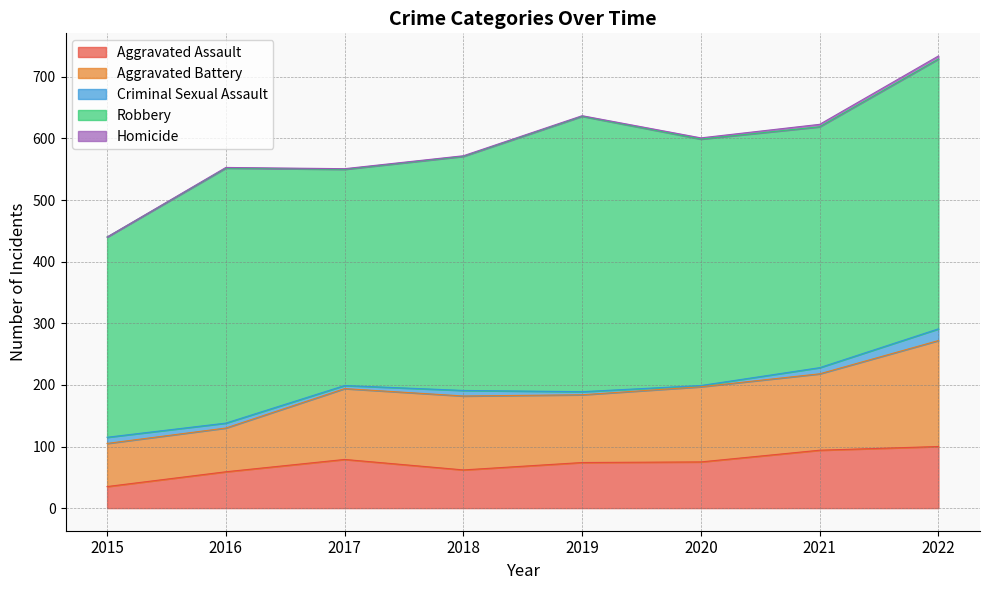

What is the difference between the Aggravated Assault values at 2020 and 2016?

16